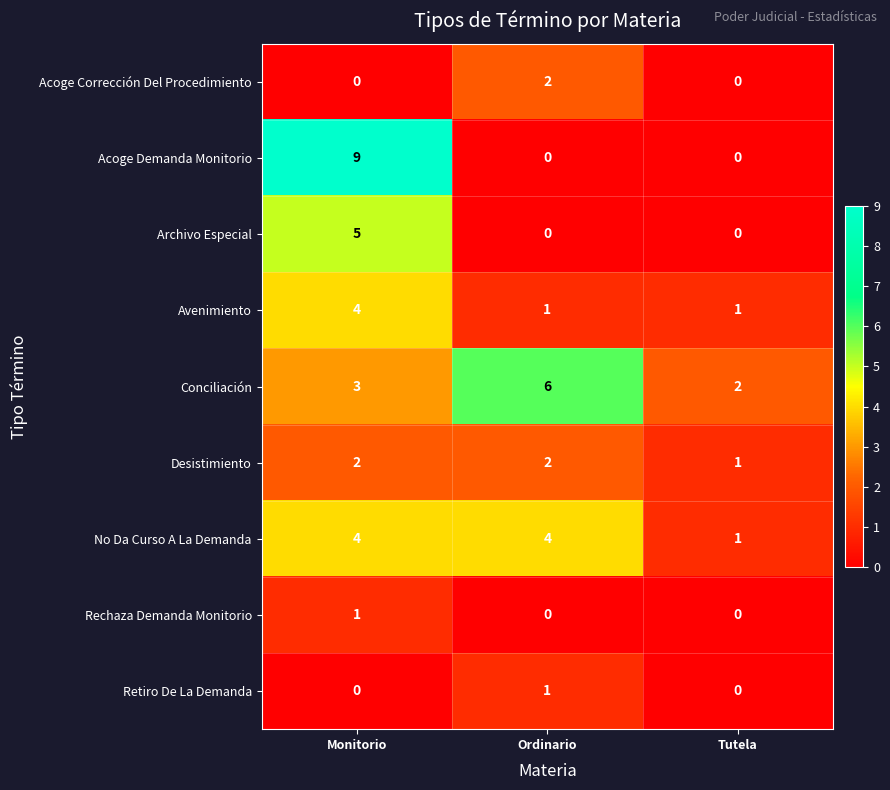

Reading right to left, list all the values displayed in this chart.

Acoge Corrección Del Procedimiento: Tutela=0	Ordinario=2	Monitorio=0
Acoge Demanda Monitorio: Tutela=0	Ordinario=0	Monitorio=9
Archivo Especial: Tutela=0	Ordinario=0	Monitorio=5
Avenimiento: Tutela=1	Ordinario=1	Monitorio=4
Conciliación: Tutela=2	Ordinario=6	Monitorio=3
Desistimiento: Tutela=1	Ordinario=2	Monitorio=2
No Da Curso A La Demanda: Tutela=1	Ordinario=4	Monitorio=4
Rechaza Demanda Monitorio: Tutela=0	Ordinario=0	Monitorio=1
Retiro De La Demanda: Tutela=0	Ordinario=1	Monitorio=0